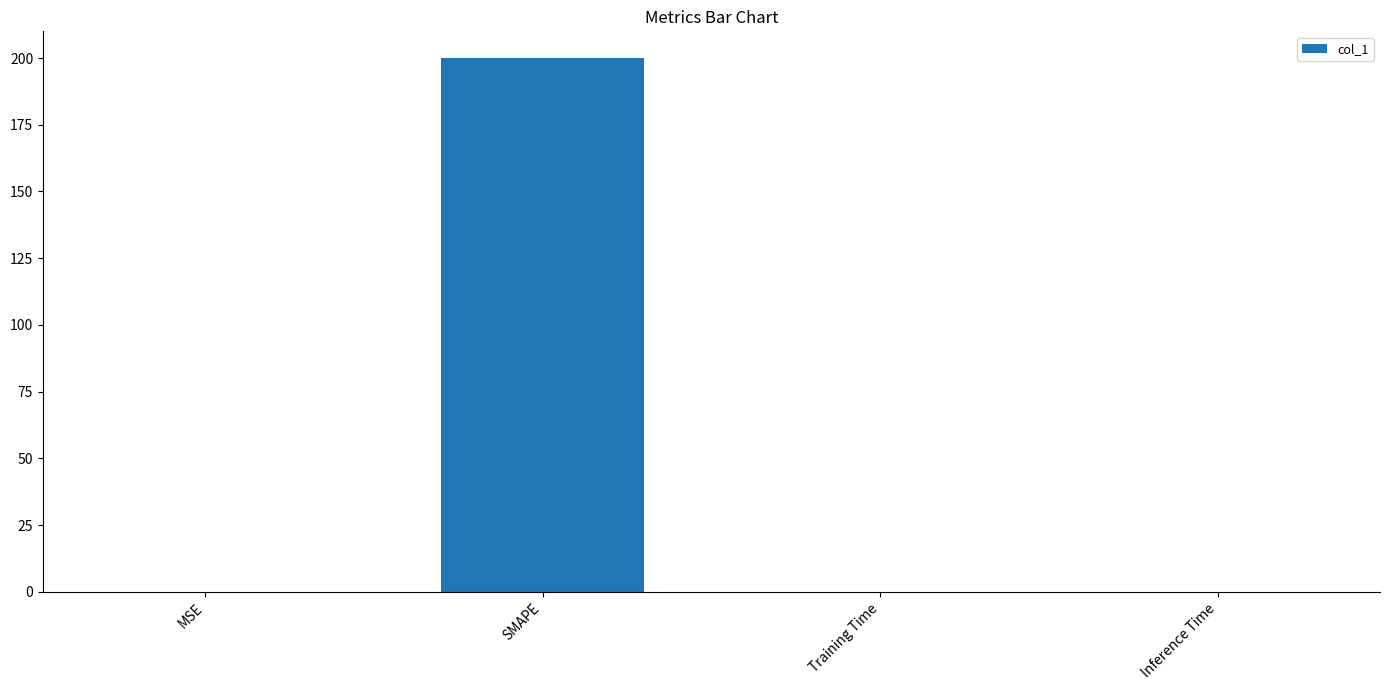

Read the value at SMAPE.

200.0